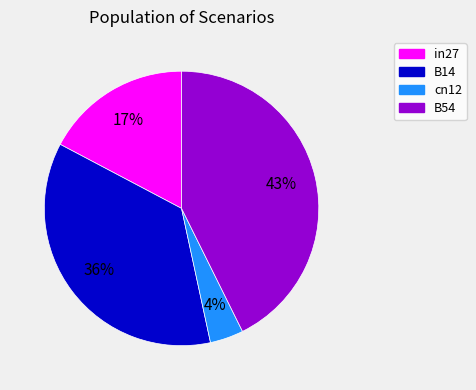

What is the largest slice in the pie chart?

B54